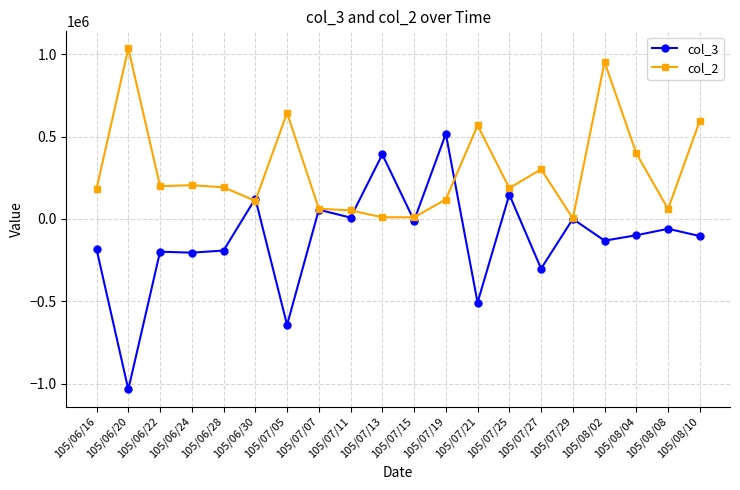

Between 105/08/08 and 105/08/10, which series saw the biggest shift?

col_2